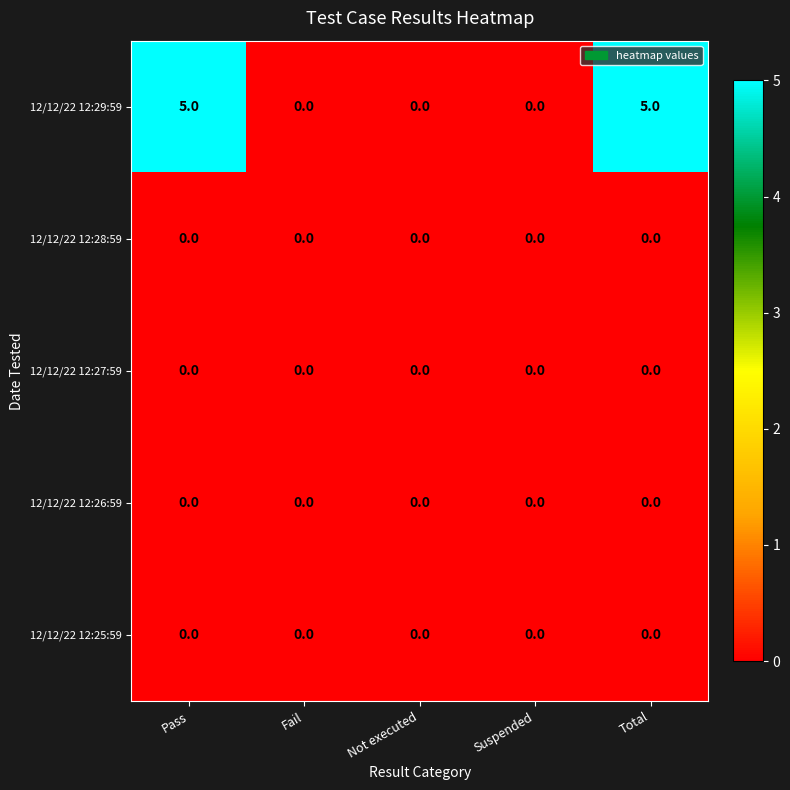

What is the difference between the second highest and second lowest values in the 12/12/22 12:29:59 series?

5